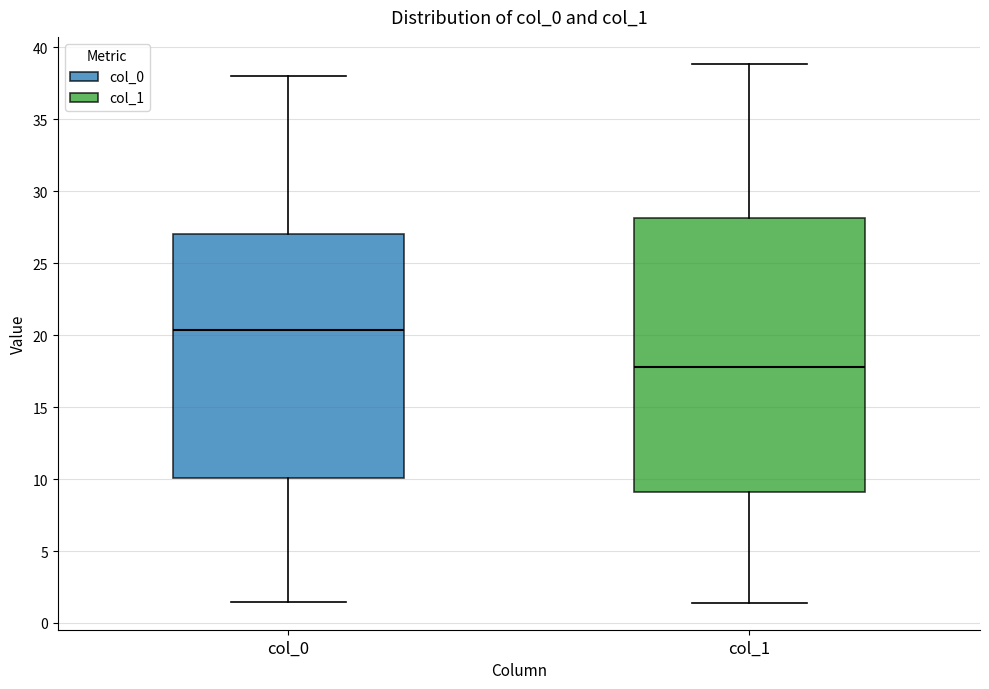

Reading left to right, transcribe this box plot: for each box, give where its median line is, the range the box spans, and where its two whiskers end, as read against the y-axis. The values are not printed on the chart, so give them approximately, as read against the axis.

col_0: median 20.5, box 10.0 to 27.0, whiskers 1.5 to 38.0
col_1: median 18.0, box 9.0 to 28.0, whiskers 1.5 to 39.0